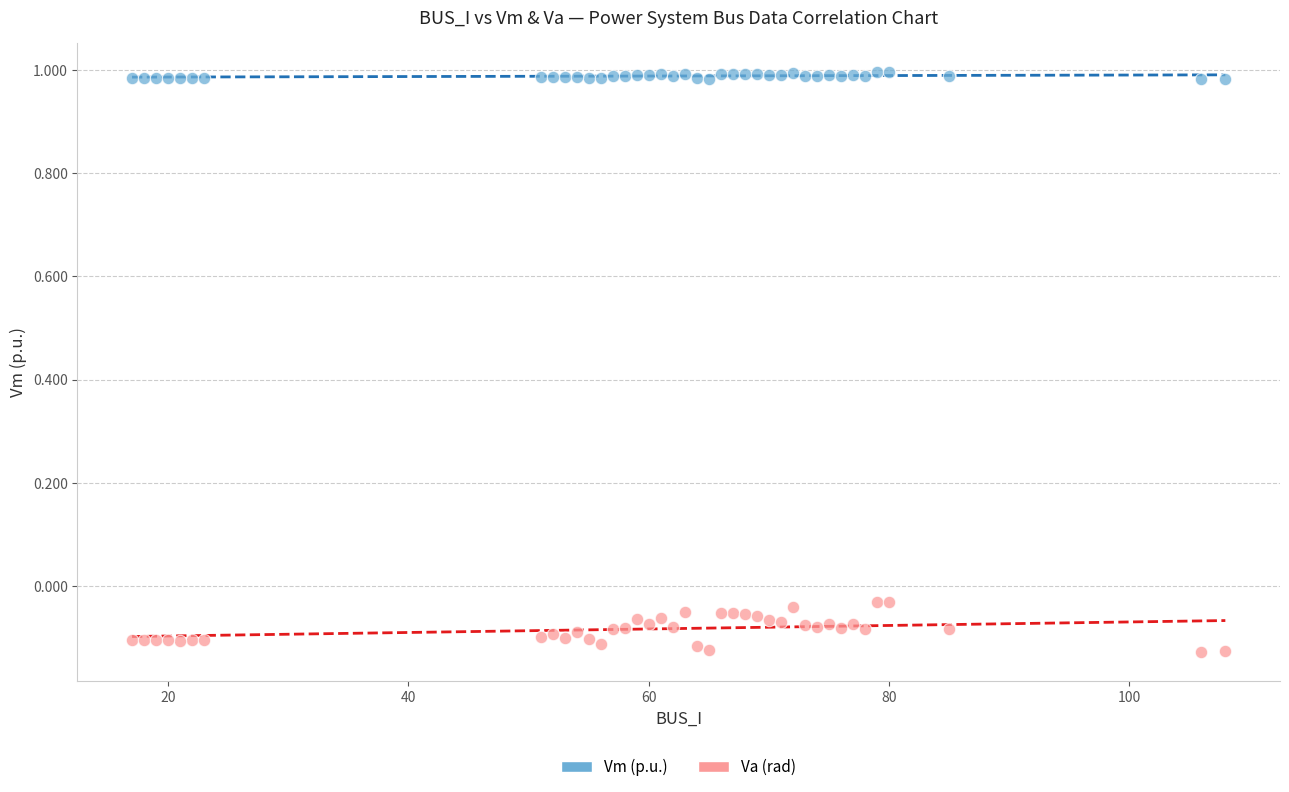

Which series has the largest Y range (max minus min)?

Va (rad)